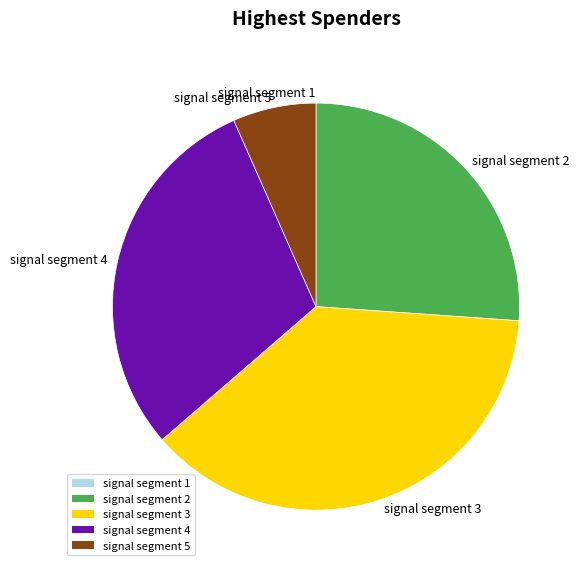

True or false: signal segment 2 accounts for 26% of the total.

True